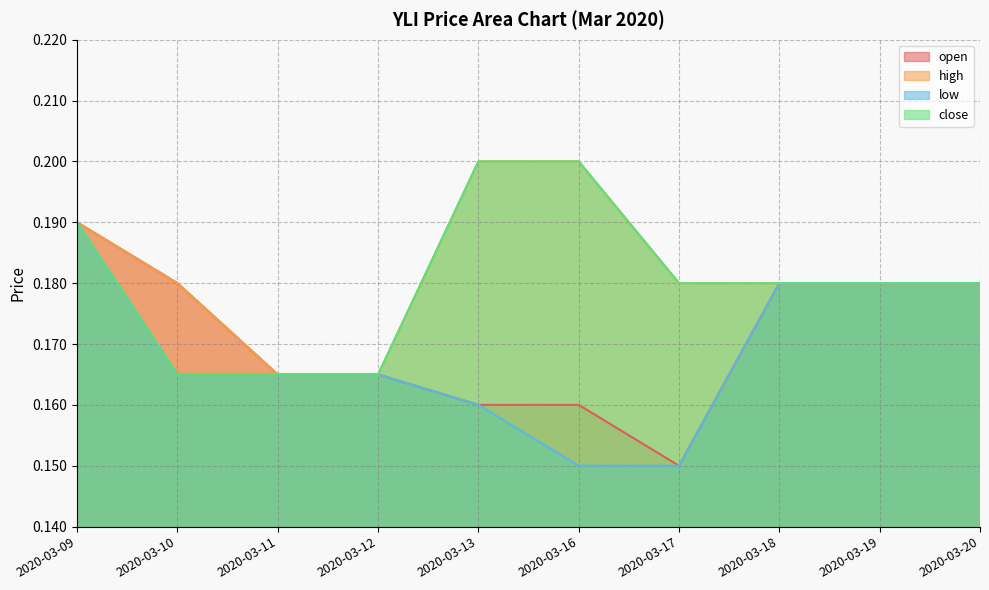

How many high values are between 0 and 1?

10